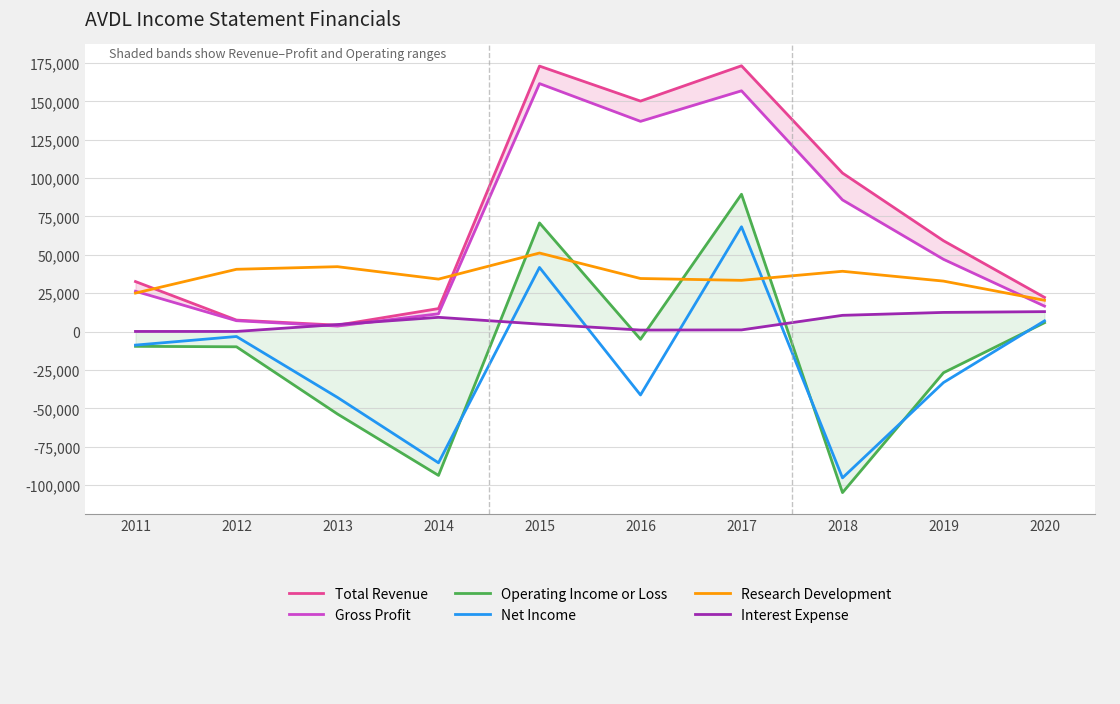

What is the difference between the maximum and minimum values in the Interest Expense series?

12900